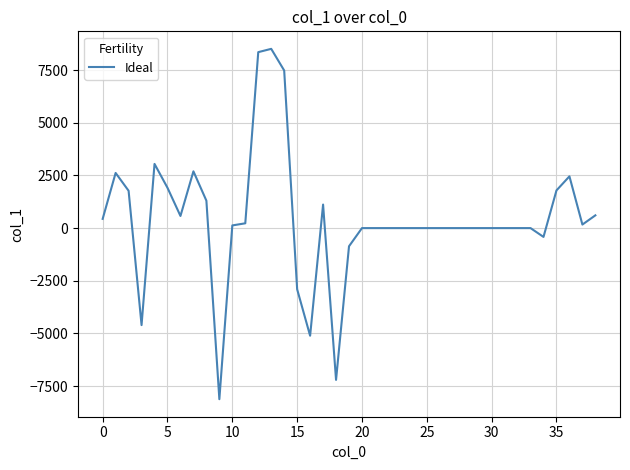

What is the smallest value displayed?

-8122.3